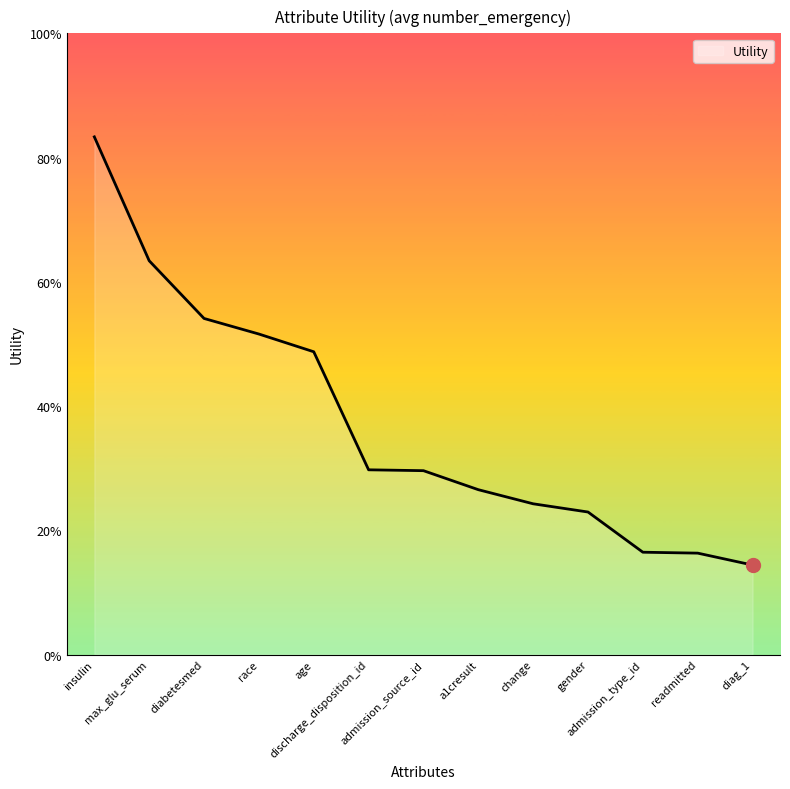

Does the chart display data point markers on the line(s)?

No